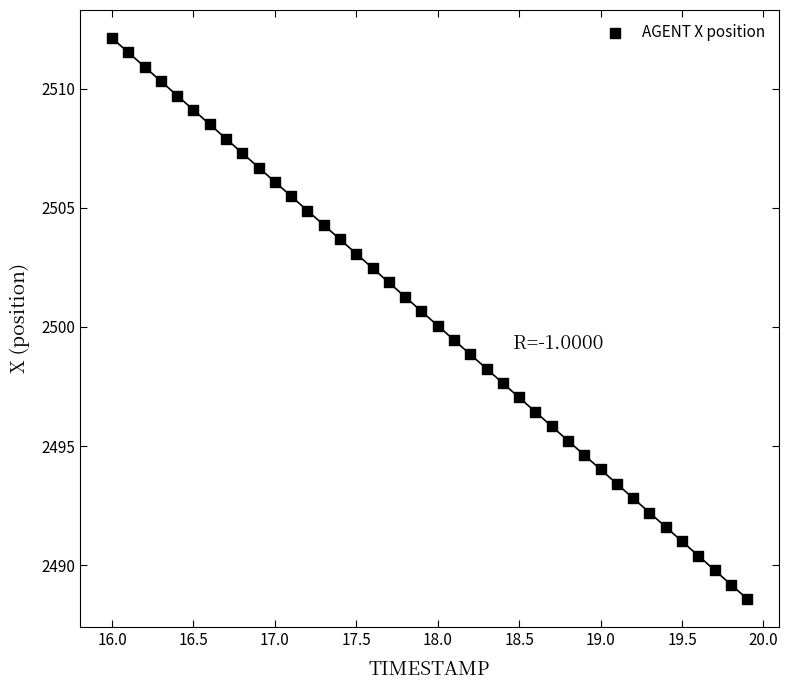

What is the range of Y values (max minus min)?

23.5